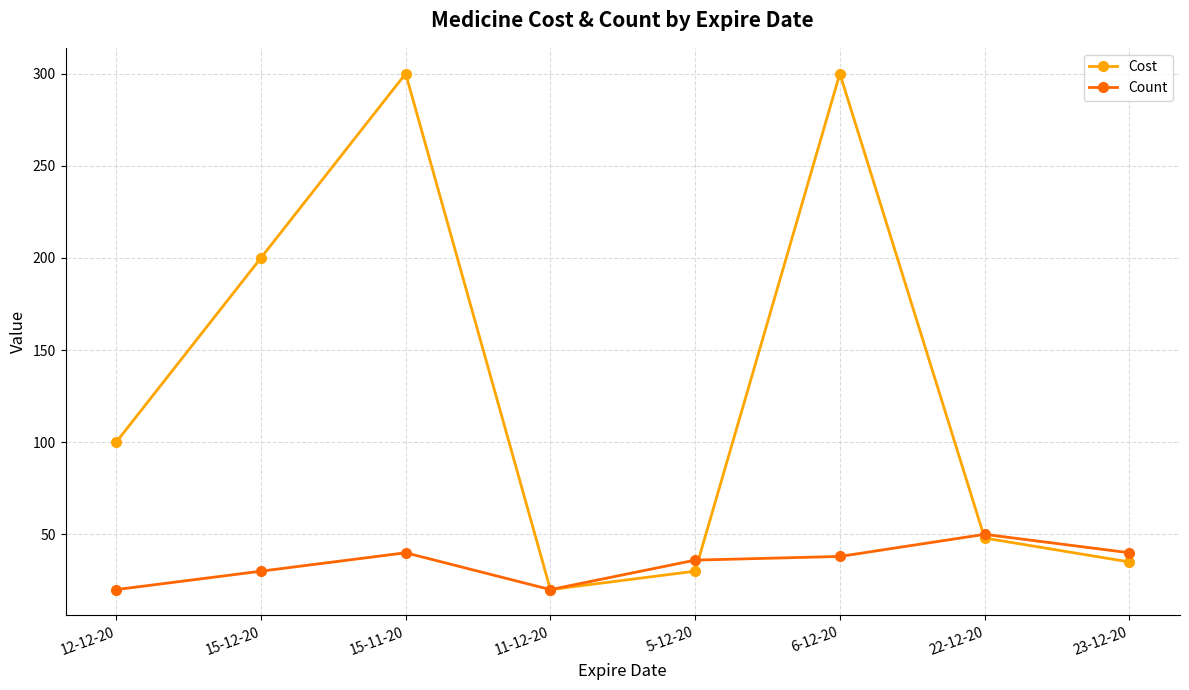

Rank the series at 6-12-20 from lowest to highest value.

Count, Cost